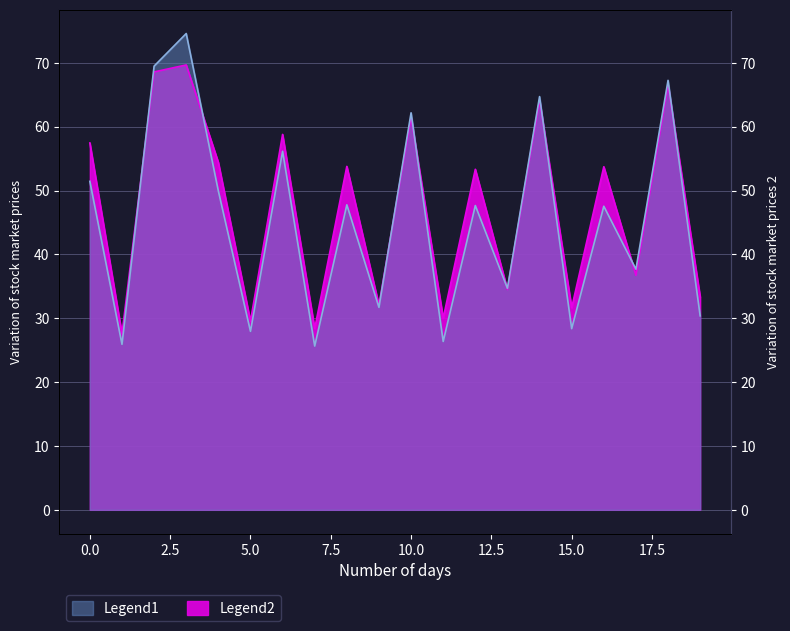

How many data points in Legend1 are less than 47?

9